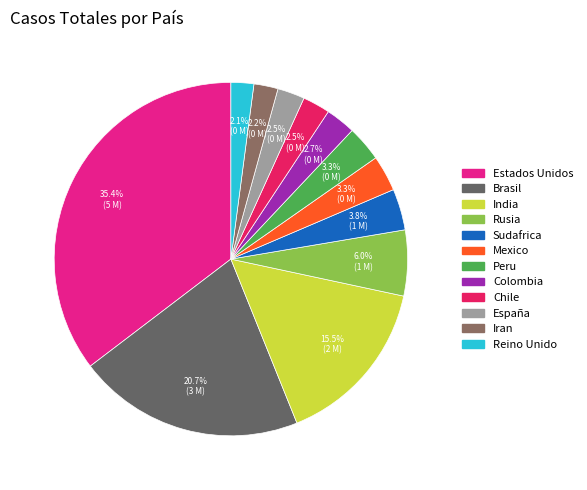

What percentage is the Iran slice, to the nearest percent?

2%